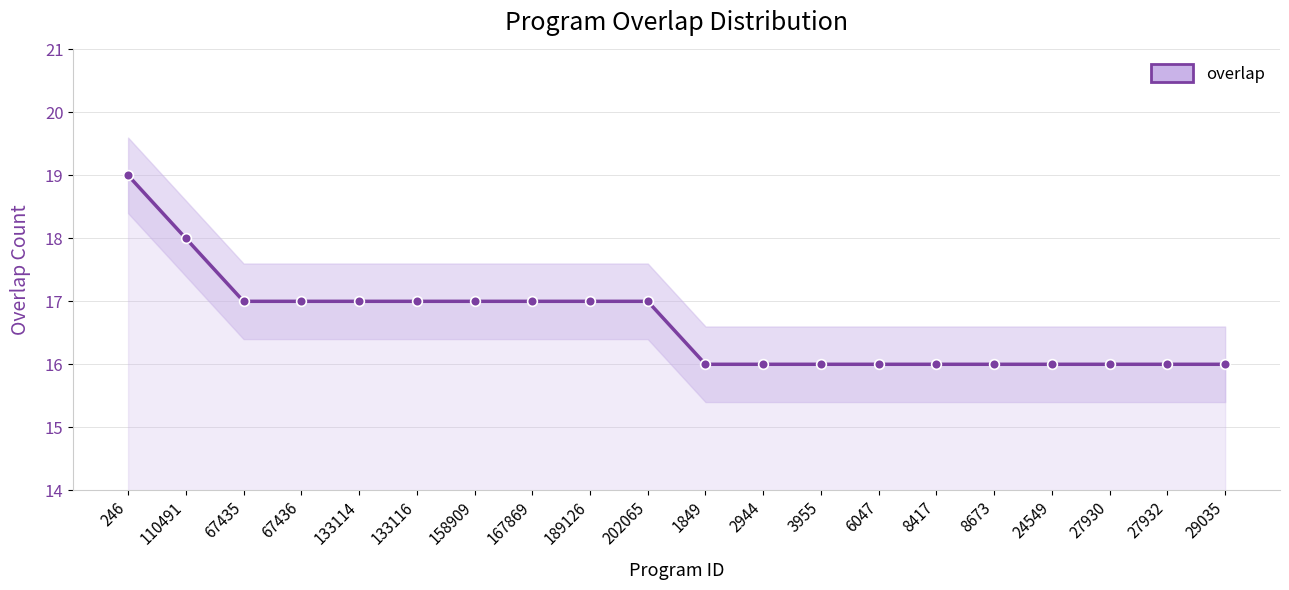

The chart shows a value of 16 at 3955. True or false?

True